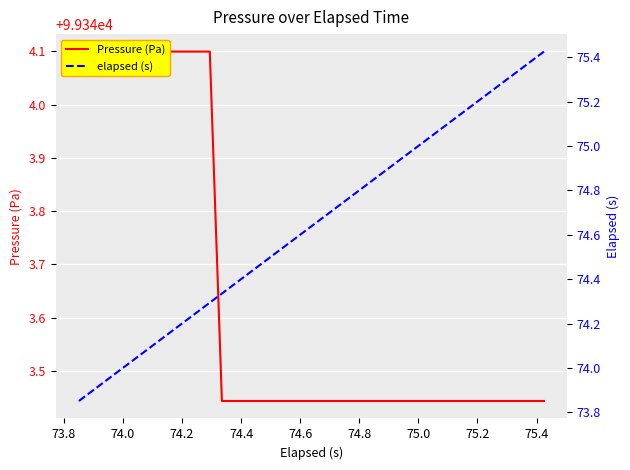

What is the sum of all elapsed (s) values?

2985.5